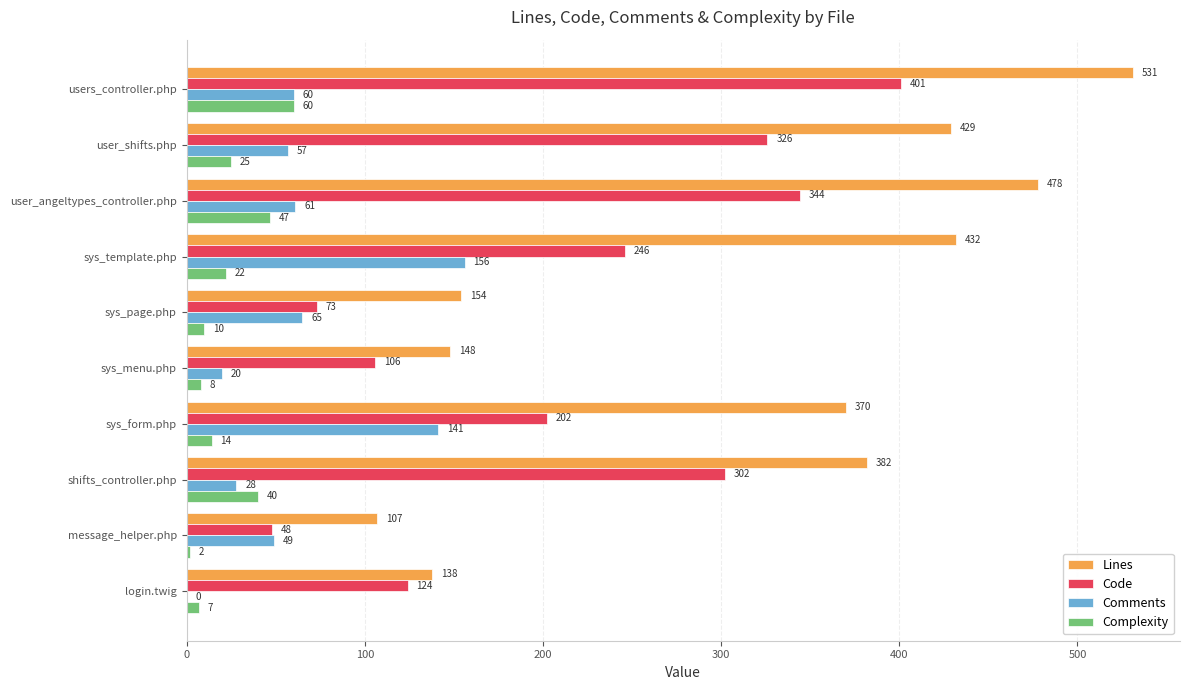

Which series changed the most between user_angeltypes_controller.php and sys_page.php?

Lines